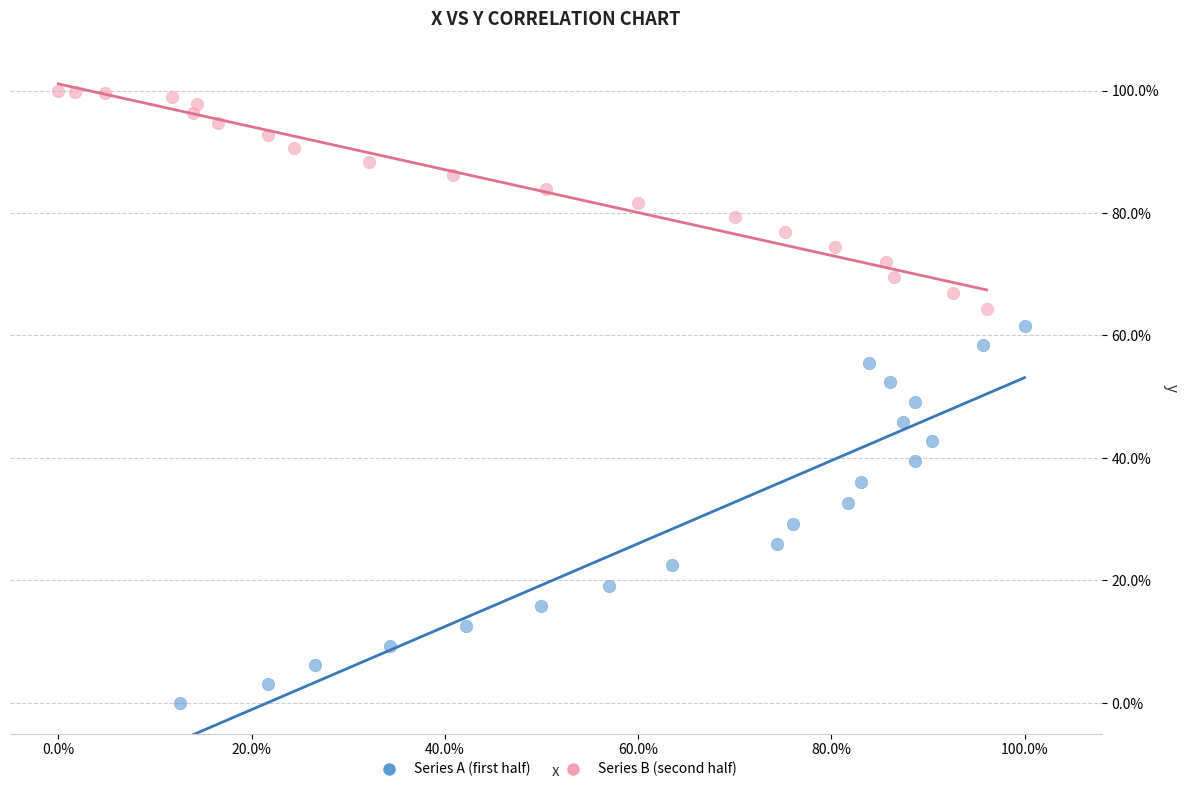

Which series has the largest Y range (max minus min)?

Series A (first half)